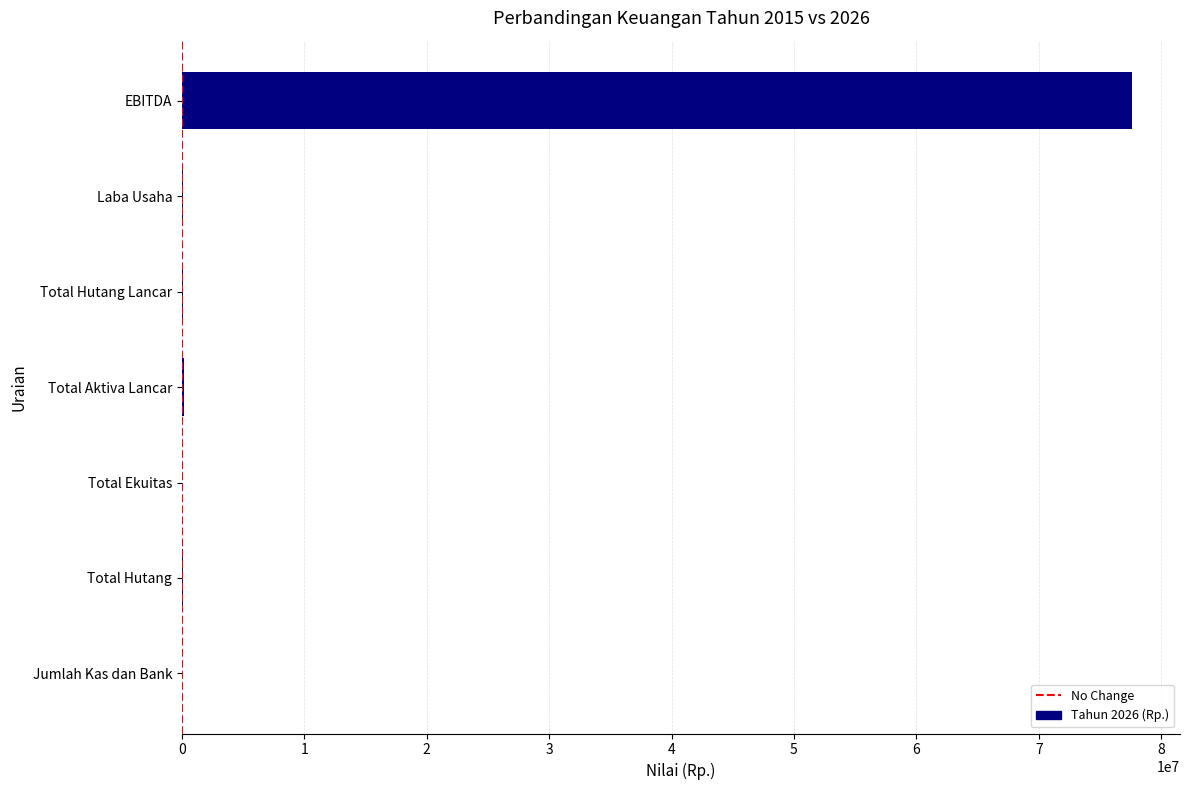

What is the sum of all values?

78032666